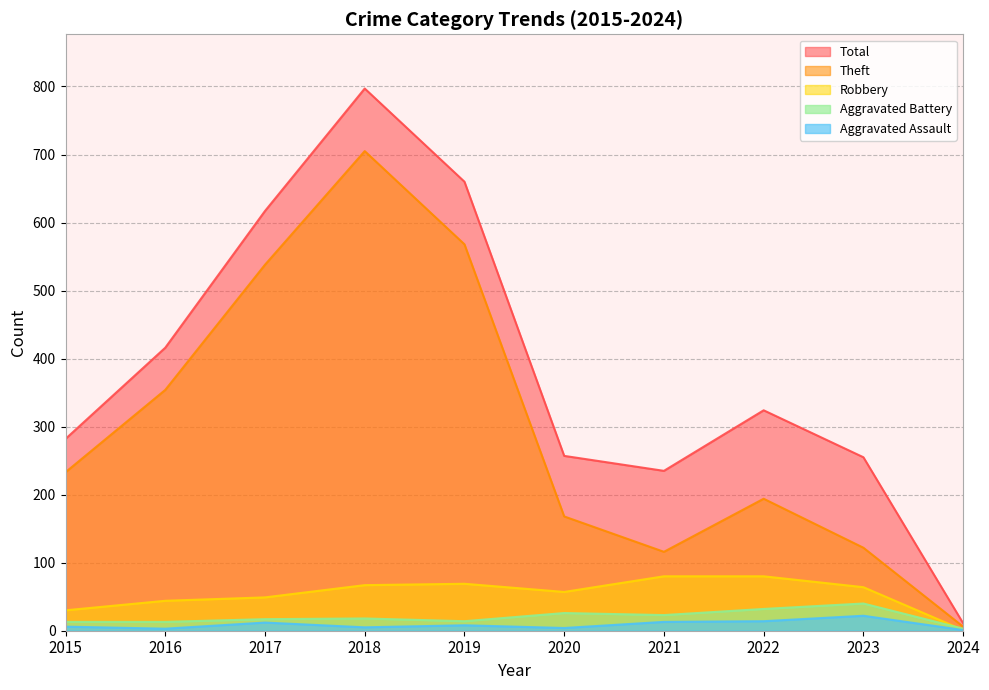

What is the total value across all series at 2018?

1592